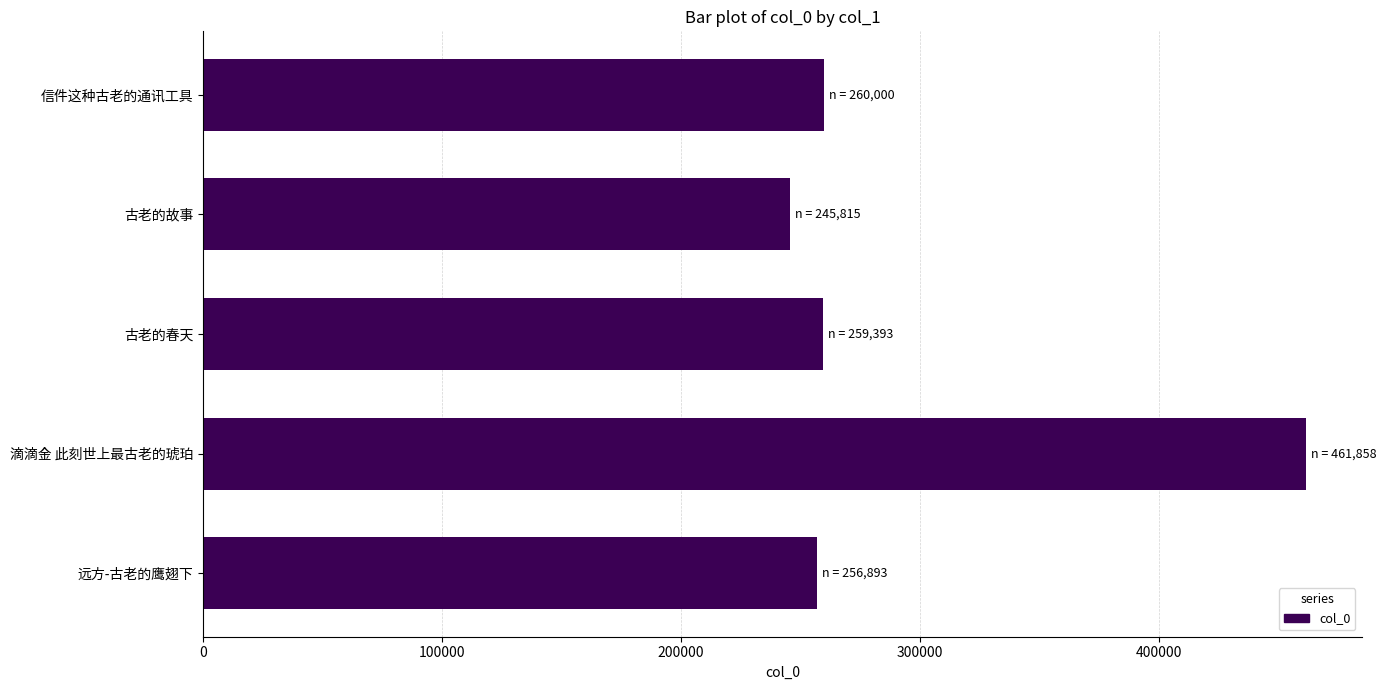

What is the difference between the maximum and minimum values?

216043